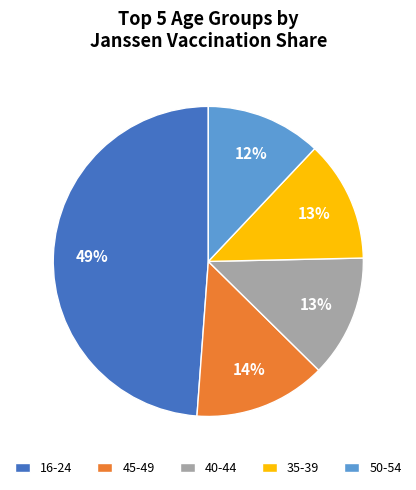

Combined, do 40-44 and 45-49 account for over 50%?

No